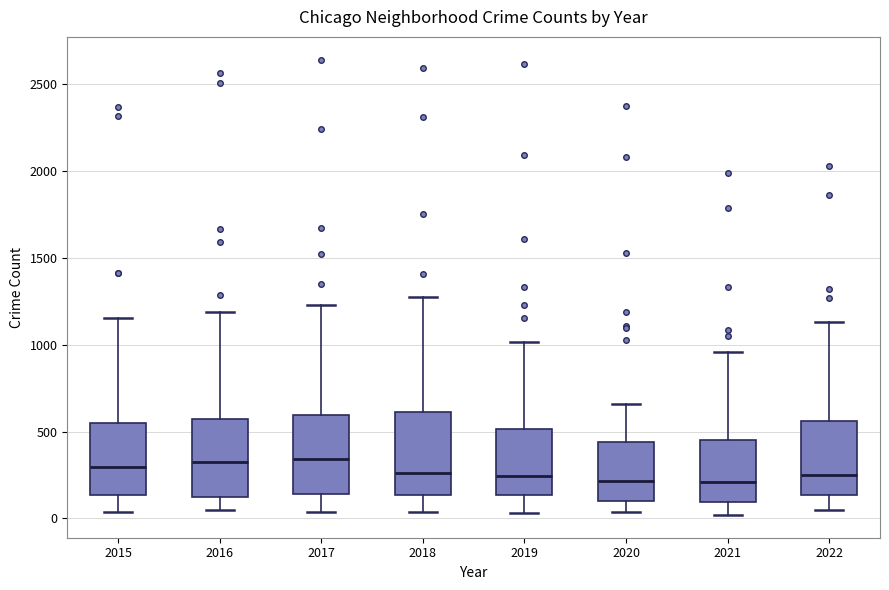

Reading left to right, transcribe this box plot: for each box, give where its median line is, the range the box spans, and where its two whiskers end, as read against the y-axis. The values are not printed on the chart, so give them approximately, as read against the axis.

2015: median 300, box 150 to 550, whiskers 50 to 1150
2016: median 300, box 150 to 550, whiskers 50 to 1200
2017: median 350, box 150 to 600, whiskers 50 to 1250
2018: median 250, box 150 to 600, whiskers 50 to 1300
2019: median 250, box 150 to 500, whiskers 50 to 1000
2020: median 200, box 100 to 450, whiskers 50 to 650
2021: median 200, box 100 to 450, whiskers 0 to 950
2022: median 250, box 150 to 550, whiskers 50 to 1150